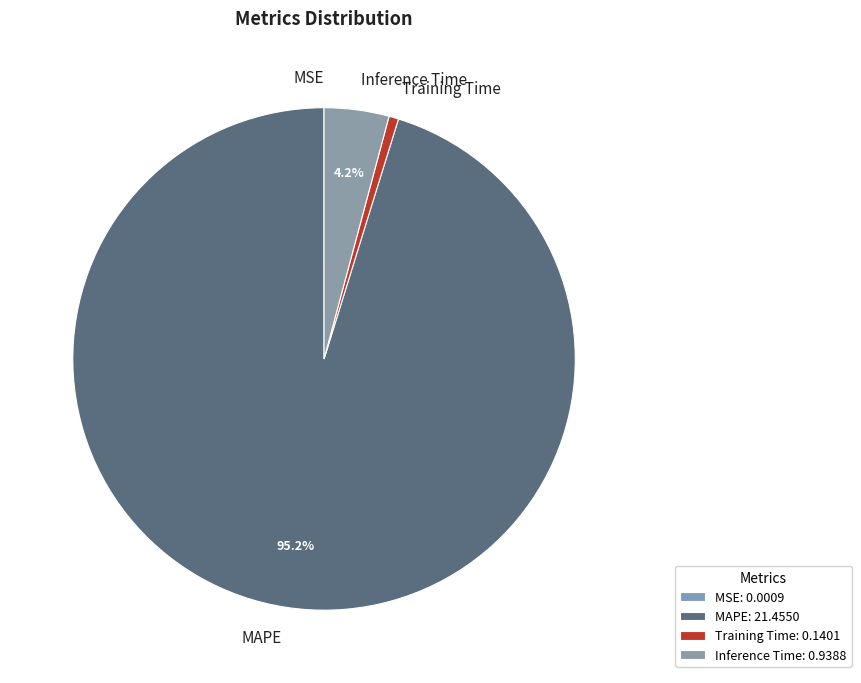

Between Inference Time and Training Time, which is larger?

Inference Time